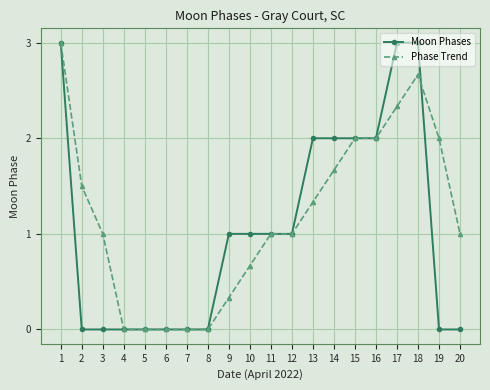

Is the value of Phase Trend at 14 greater than the value of Moon Phases at 20?

Yes